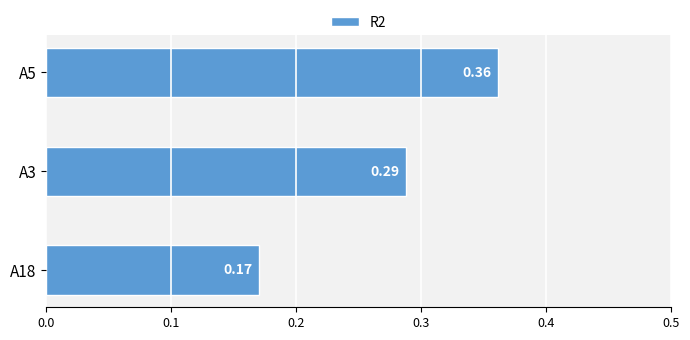

What is the sum of the values at A18 and A3?

0.5